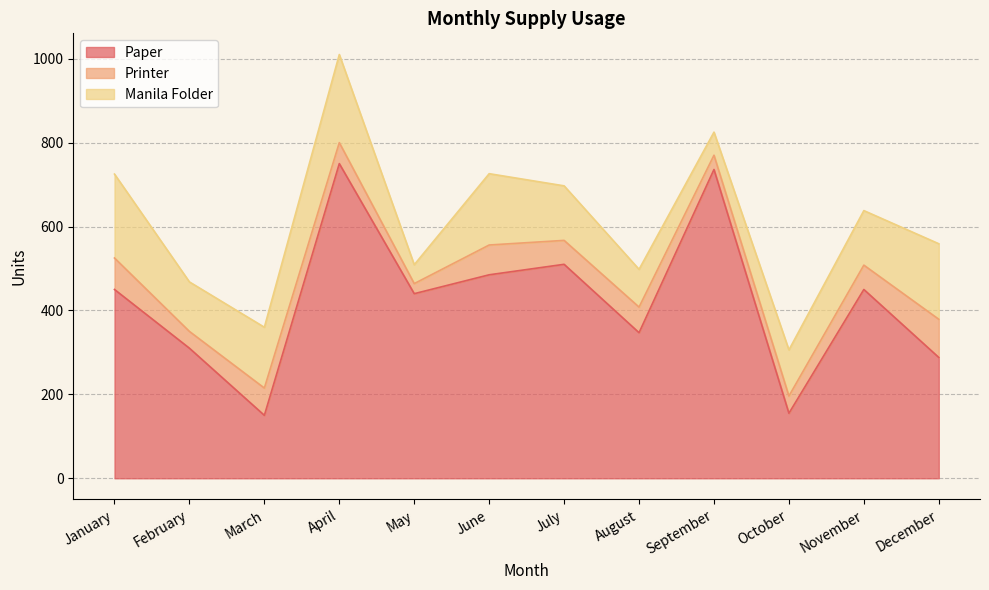

Where does the Manila Folder series first go above 130?

January